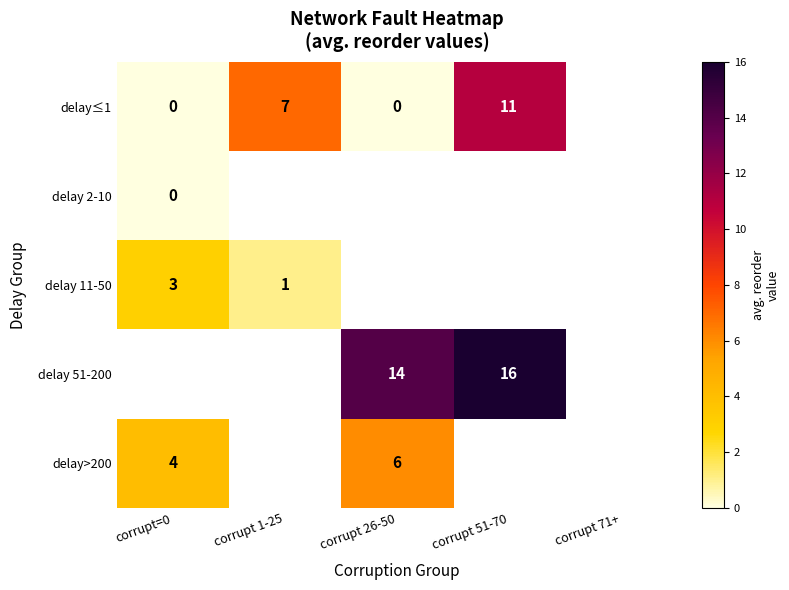

The delay 11-50 series shows 1 at corrupt 1-25. True or false?

True